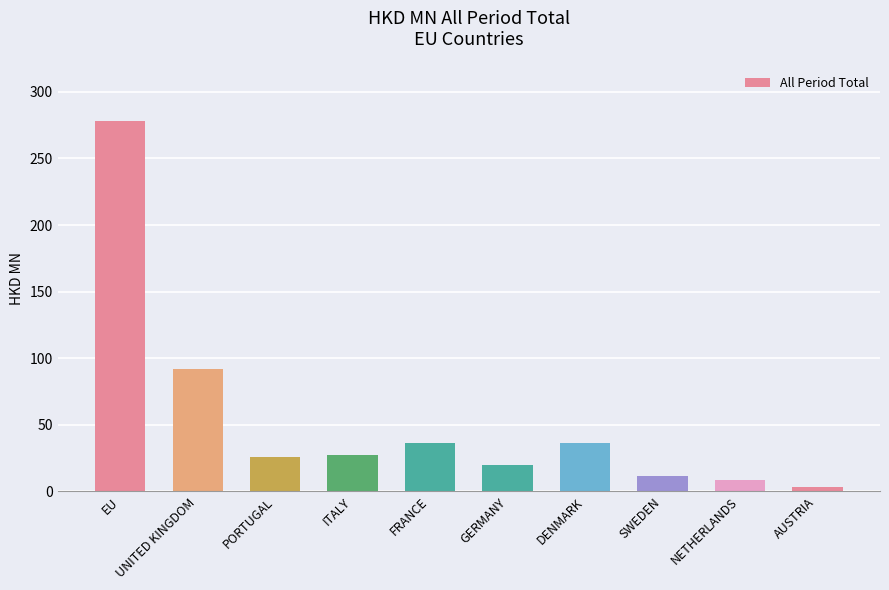

True or false: the data shows 64.3 at FRANCE.

False